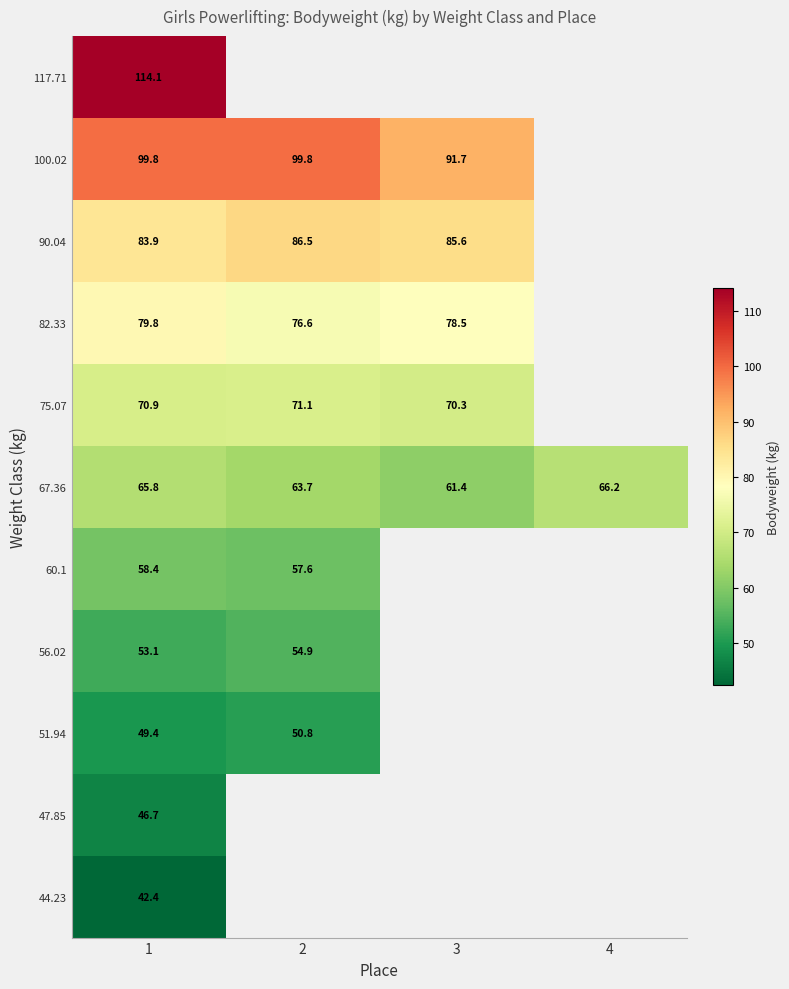

What is the smallest value displayed?

42.4